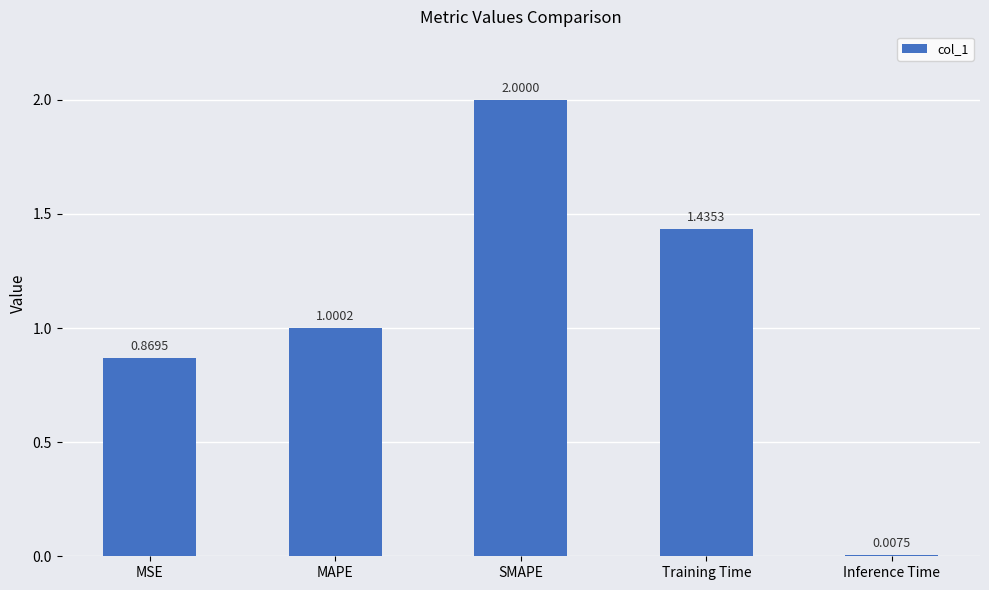

Rank the categories by value from lowest to highest.

Inference Time, MSE, MAPE, Training Time, SMAPE